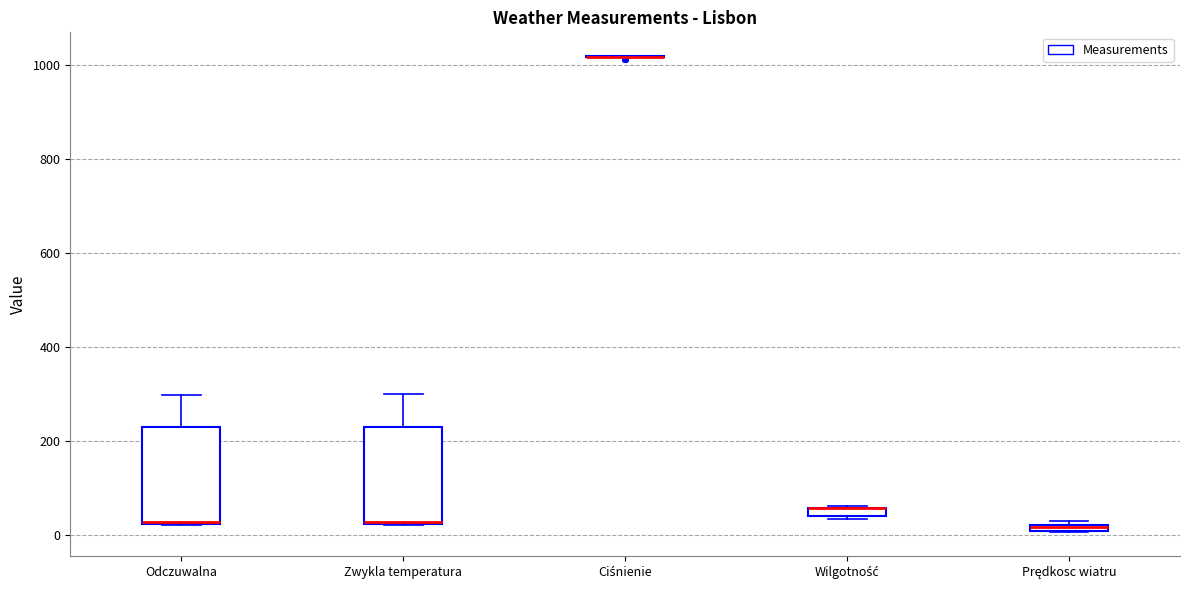

Where does the upper whisker of the box for Odczuwalna end on the y-axis? The values are not printed on the chart, so give them approximately, as read against the axis.

300